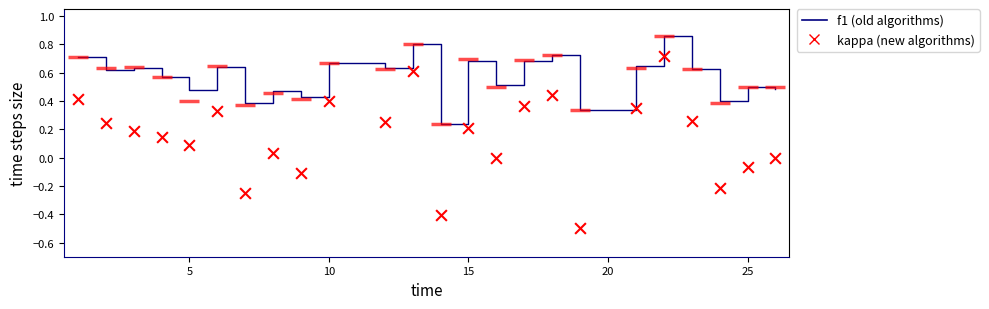

Which series reaches the maximum Y coordinate?

f1 (old algorithms)